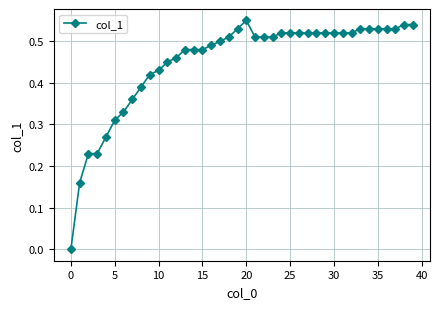

What is the sum of all values?

18.0